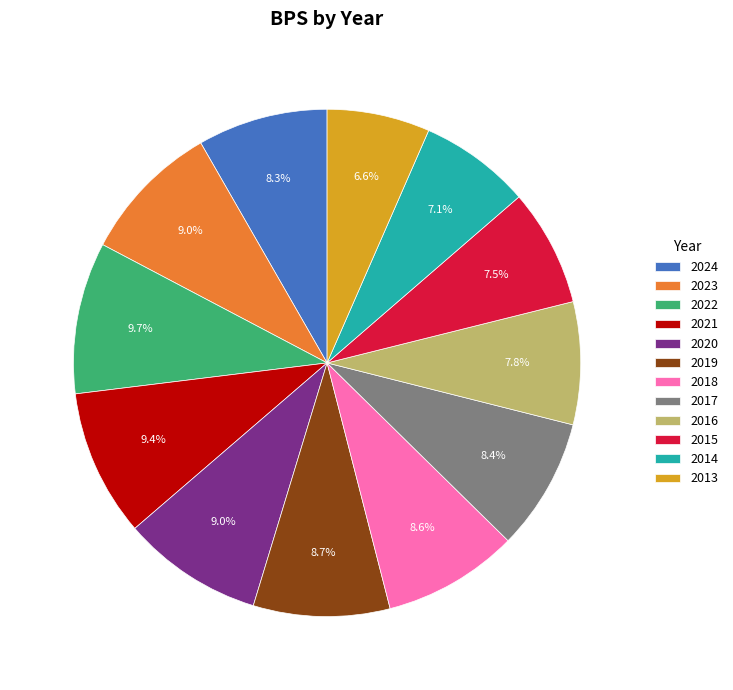

How many segments does this pie chart have?

12